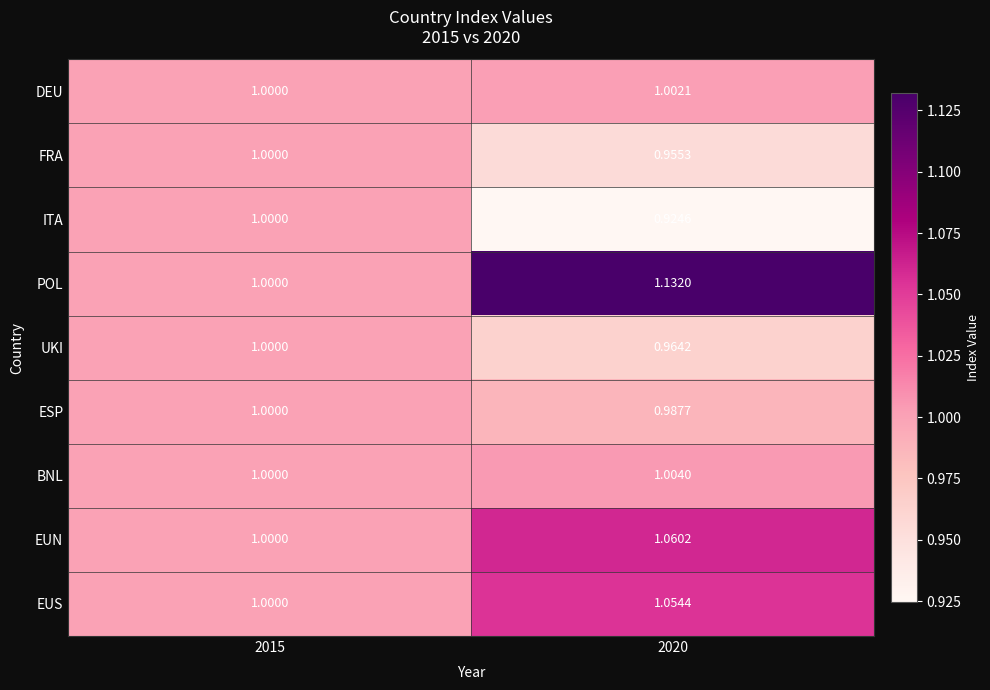

What is the total value across all series at 2015?

9.0